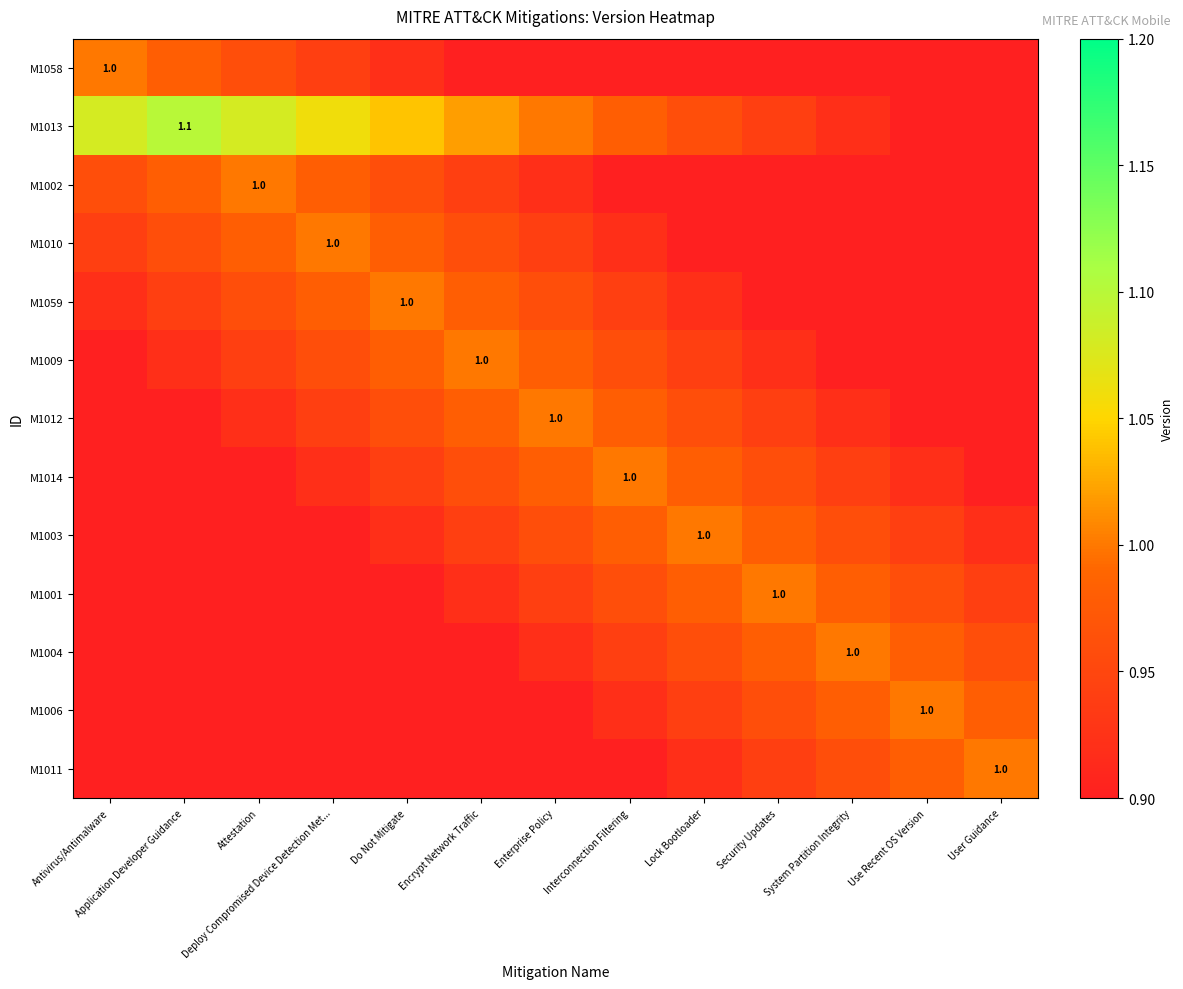

Which series has the largest range (max minus min)?

M1013